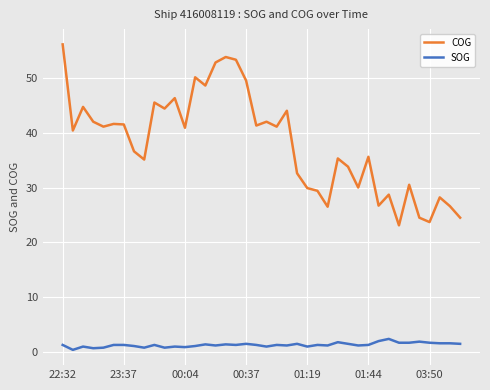

What is the difference between the maximum and minimum values in the SOG series?

2.0